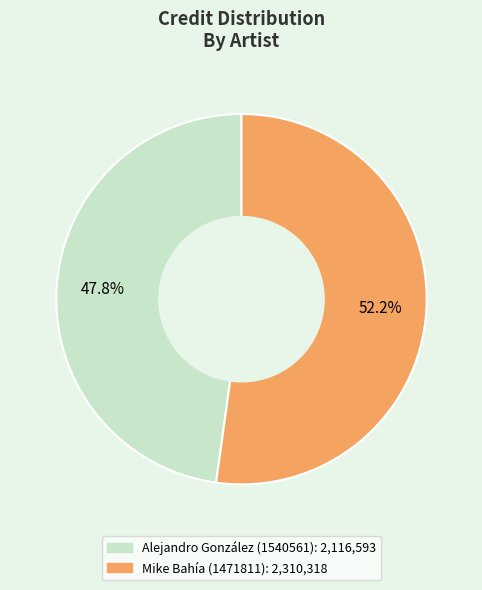

What is the total percentage of Mike Bahía (1471811) and Alejandro González (1540561)?

100.0%